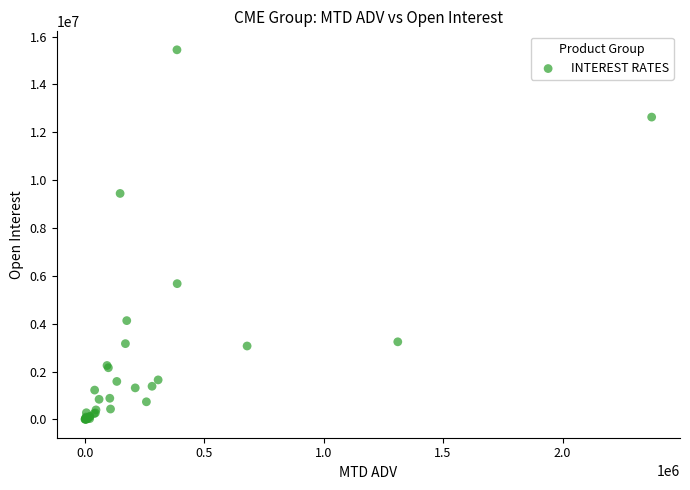

What Y value in the scatter plot is closest to 7728269?

9445585